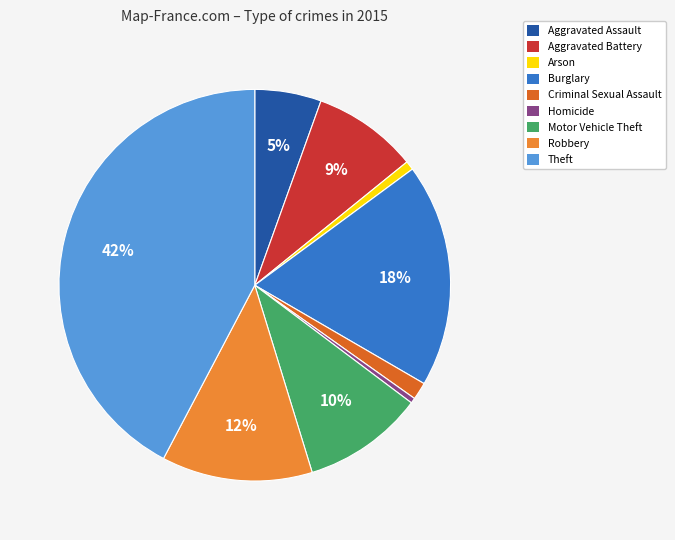

Do Theft and Motor Vehicle Theft together represent more than half of the pie?

Yes